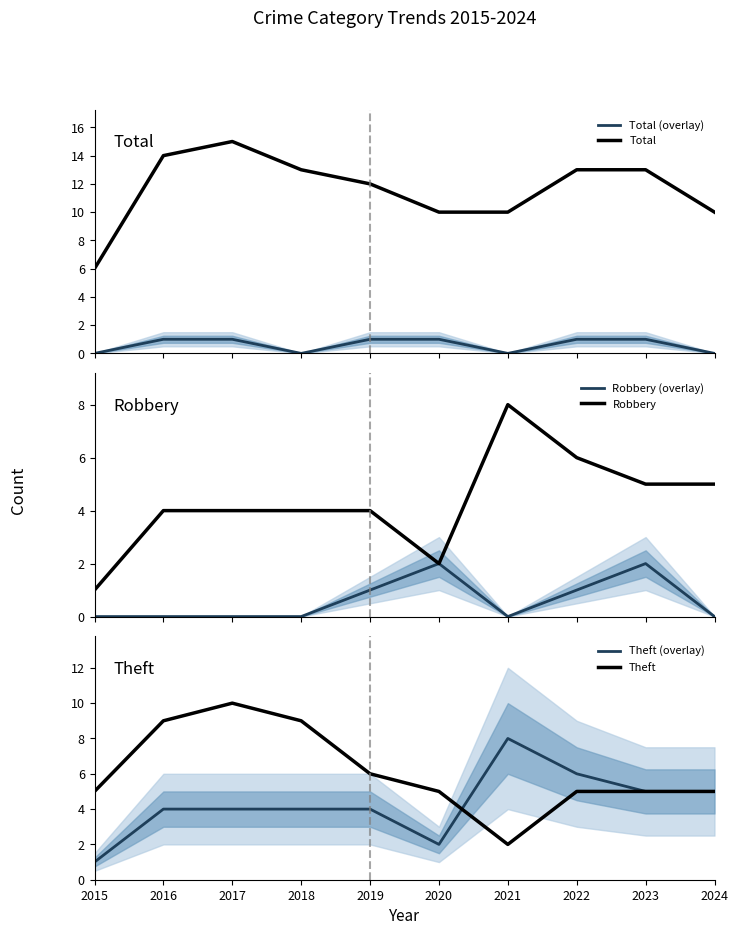

How many lines are shown in the chart?

6